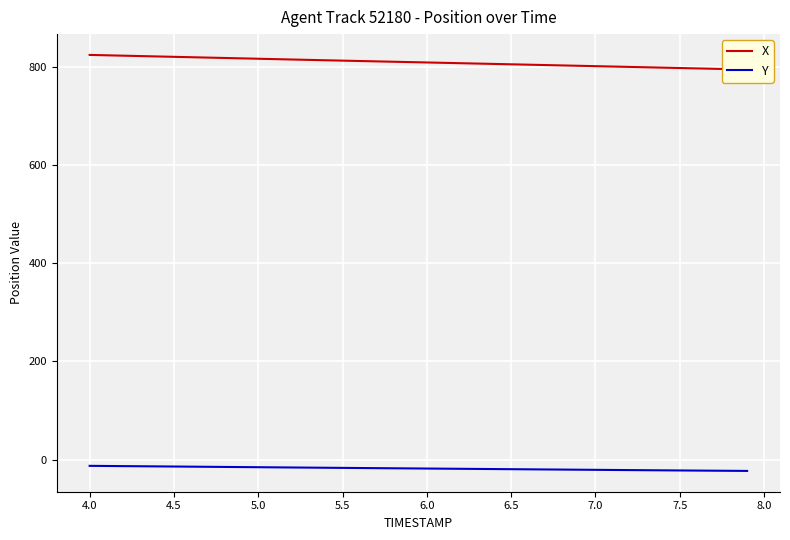

What is the value of the X point at the 16th from the left?

812.4